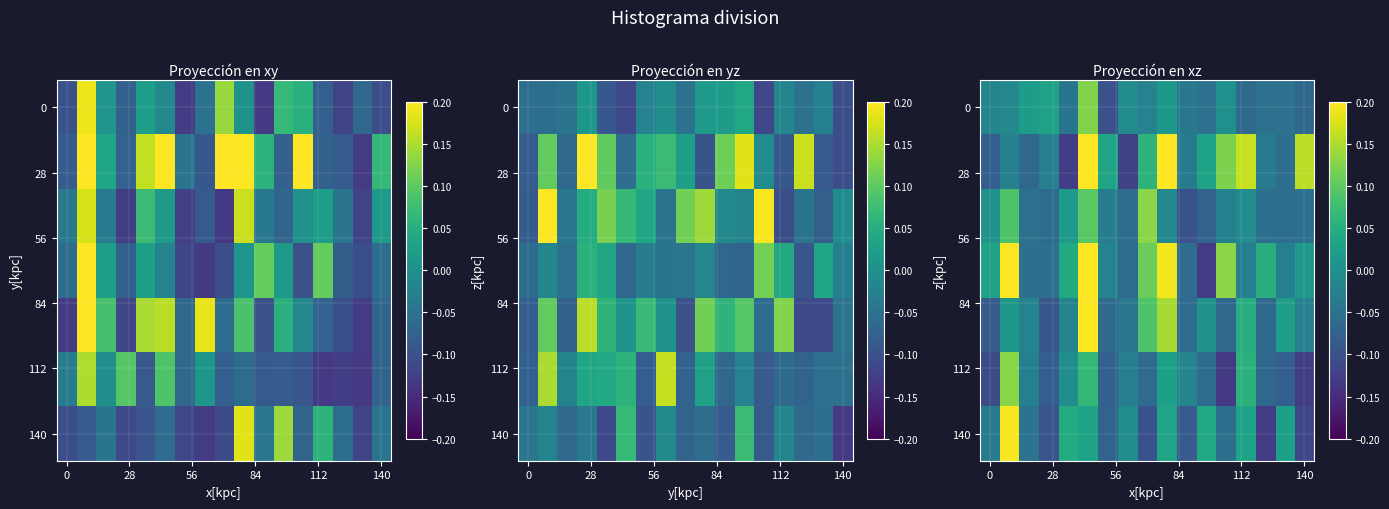

How many data points does each series have?

17